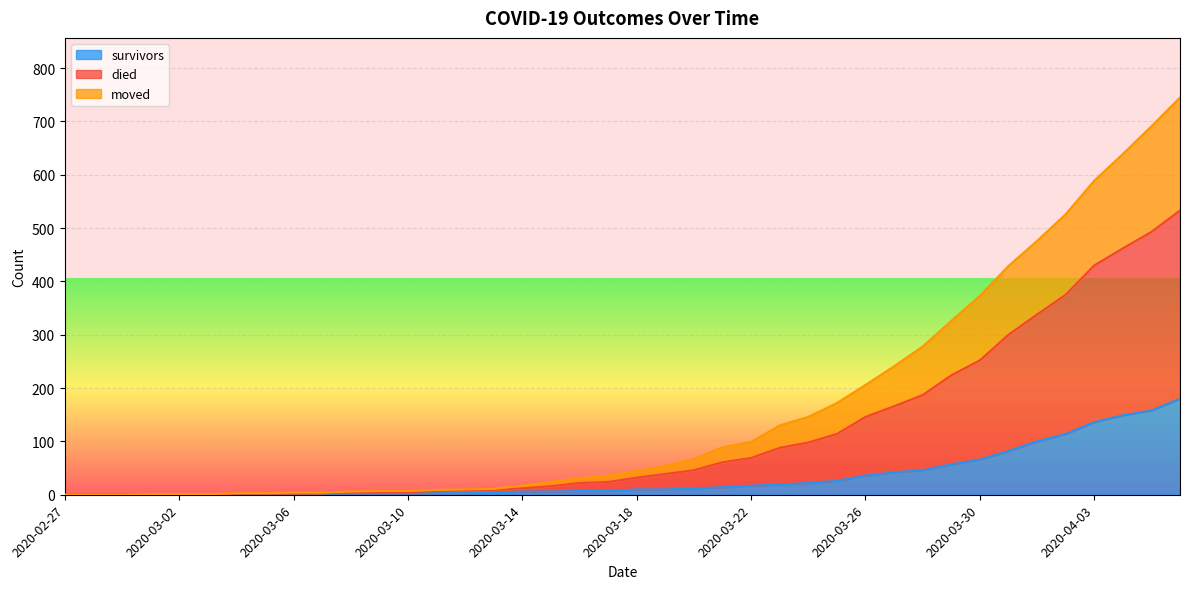

What is the highest value of the survivors series?

180